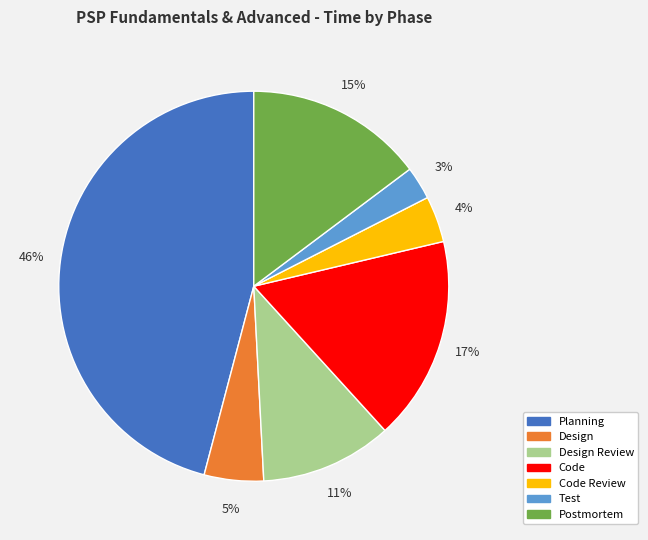

Count the number of slices in the pie.

7